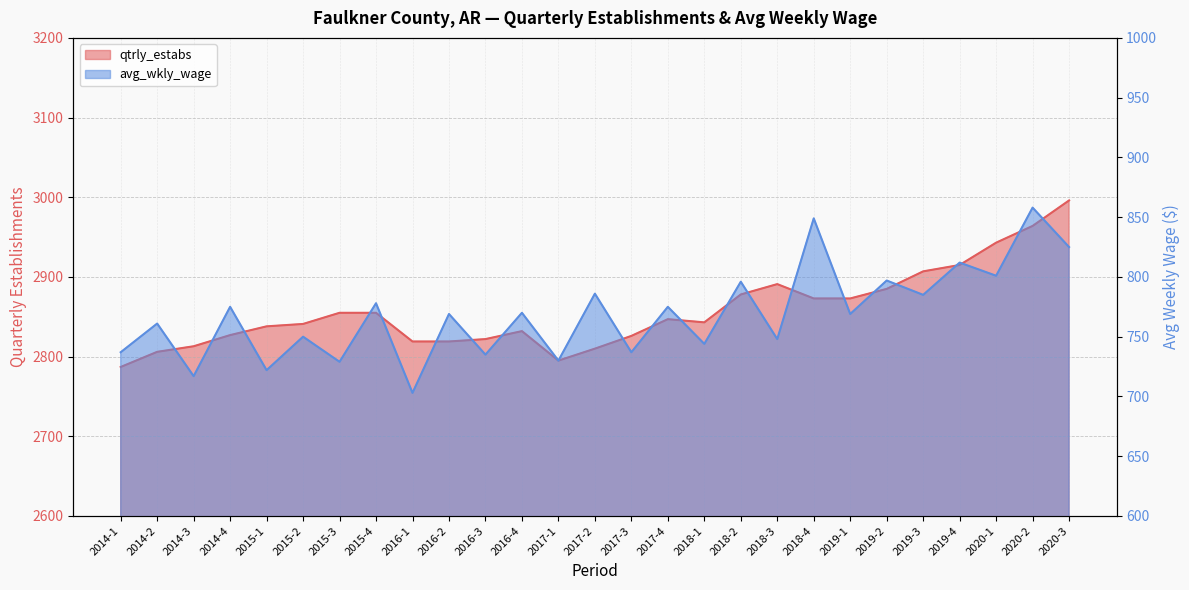

The value of qtrly_estabs at 2017-2 is 4860. True or false?

False